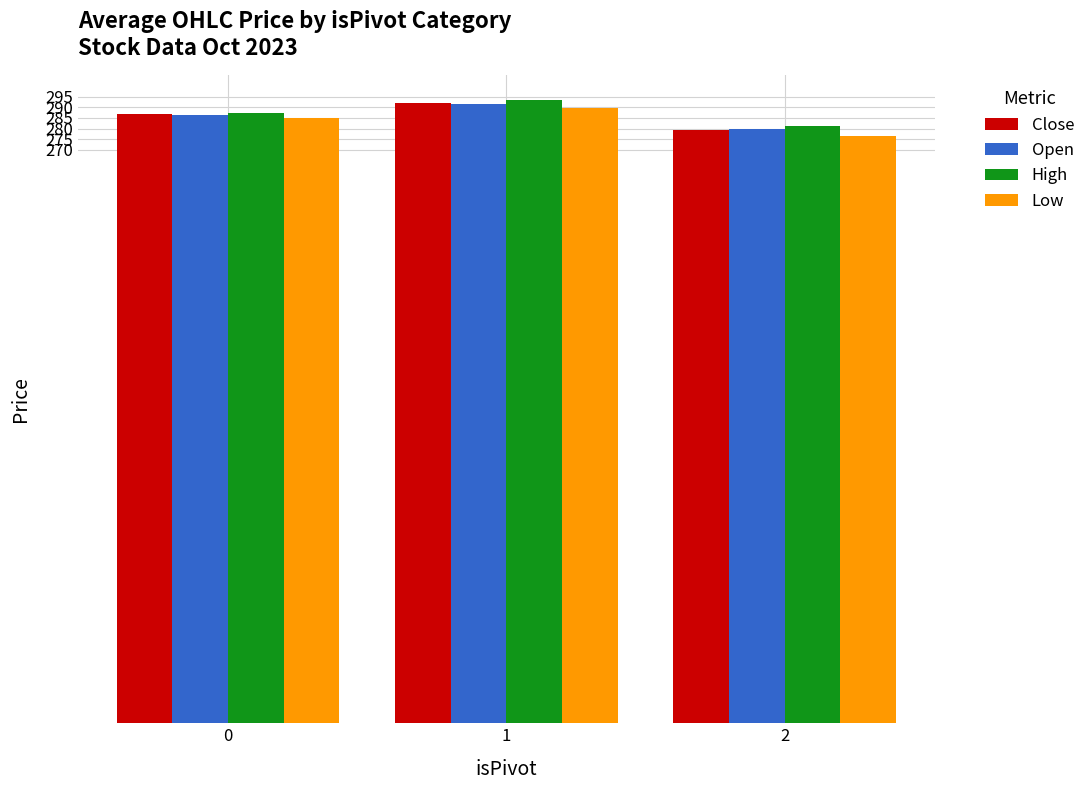

Are the bars horizontal?

No